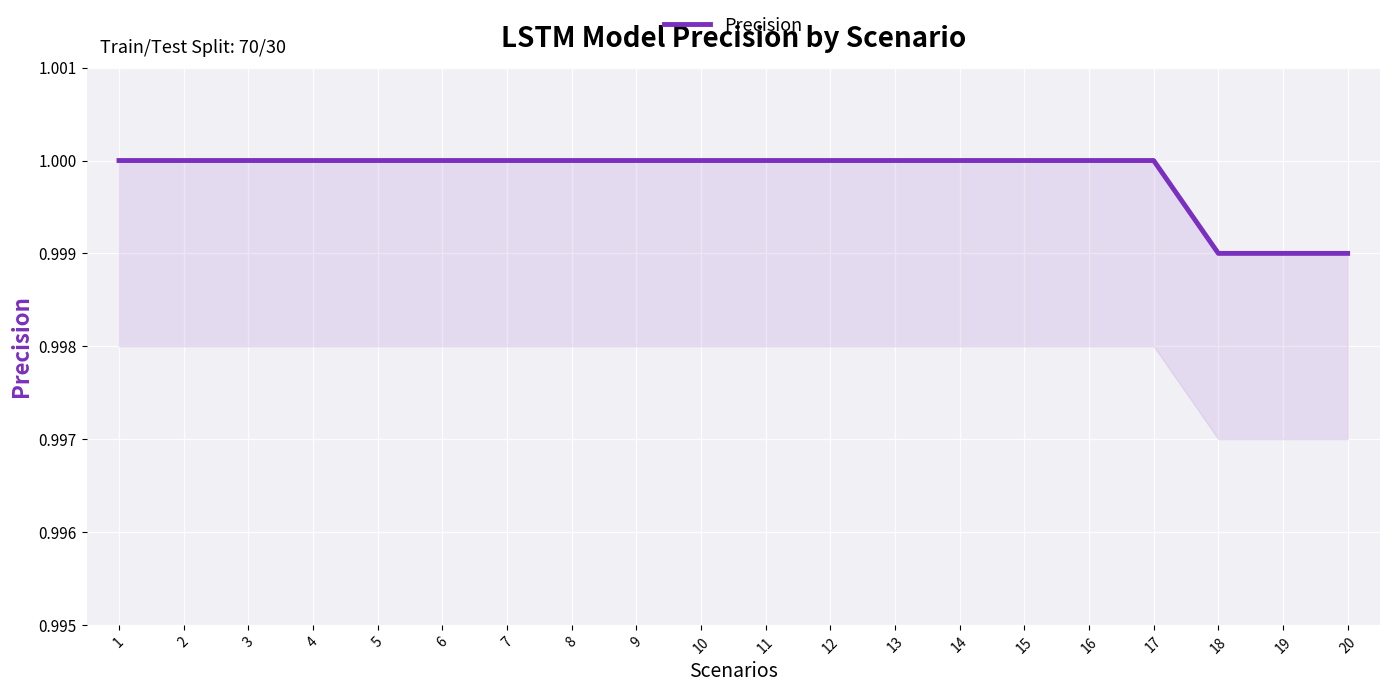

Does the chart display data point markers on the line(s)?

No